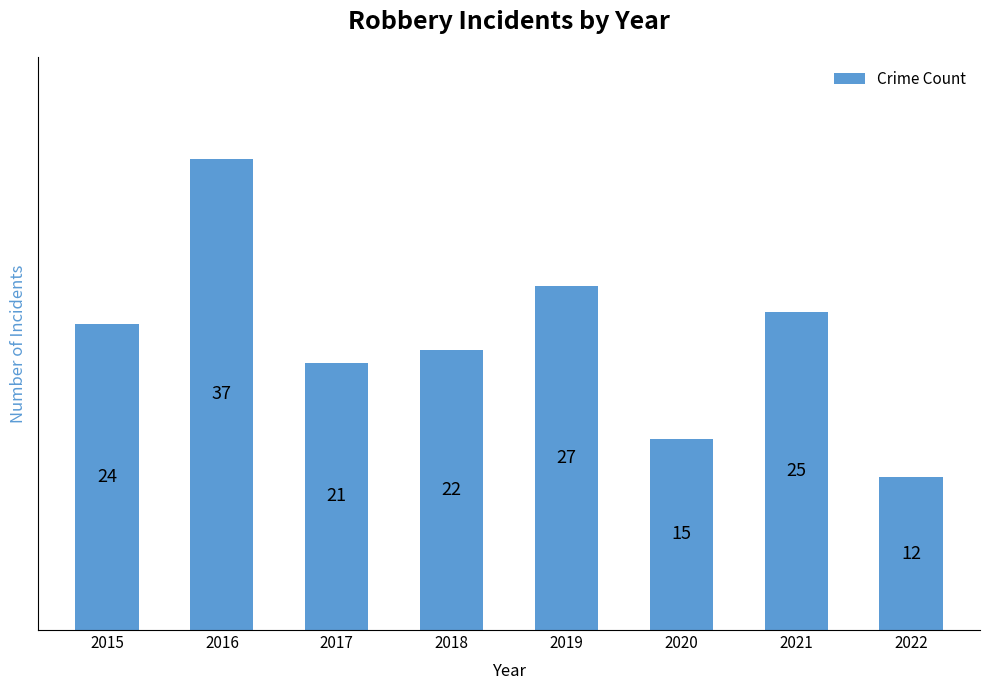

The chart shows a value of 15 at 2020. True or false?

True